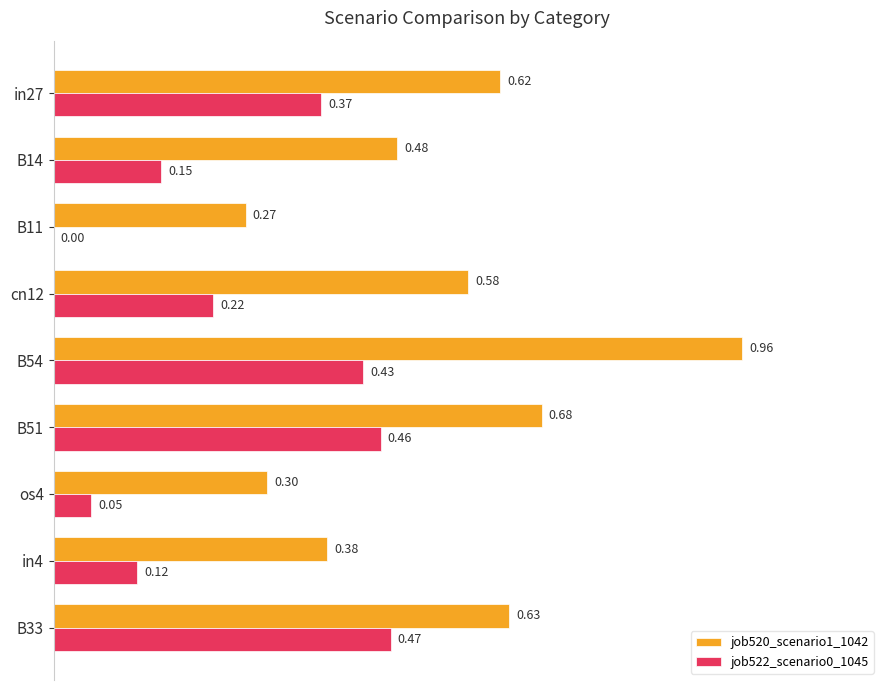

Which label corresponds to the largest value in the chart?

B54